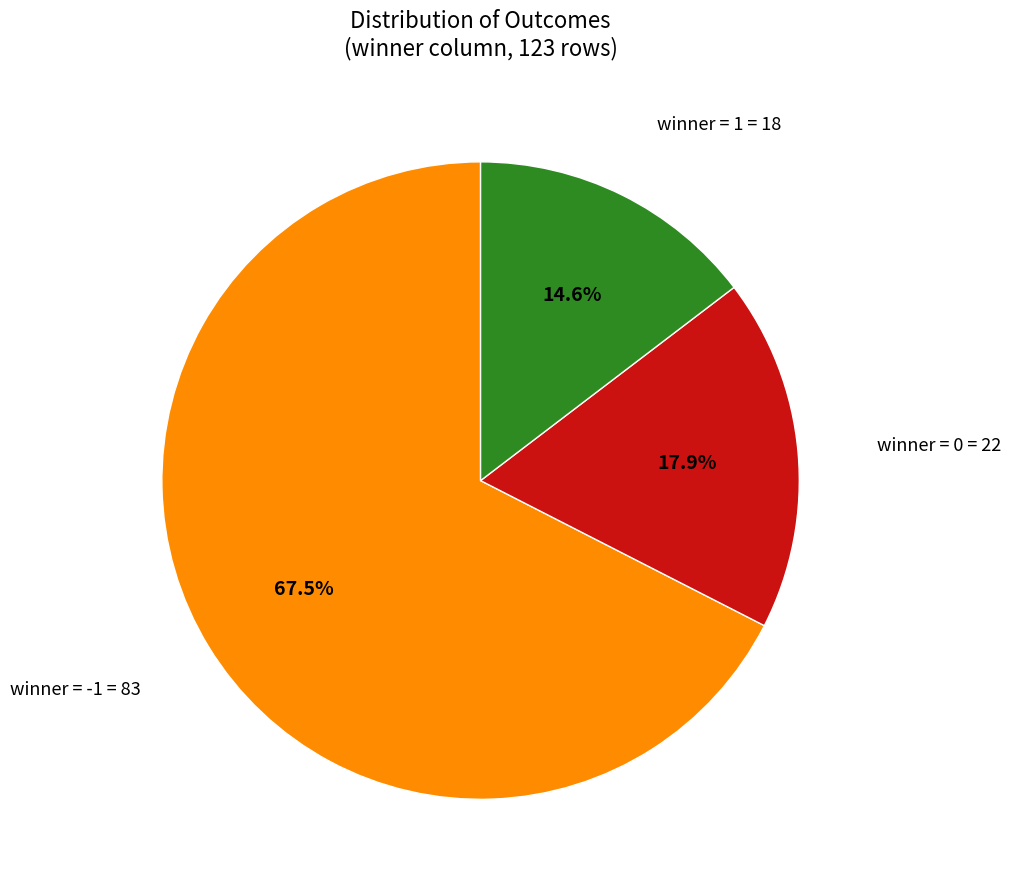

Does any single category account for the majority?

Yes